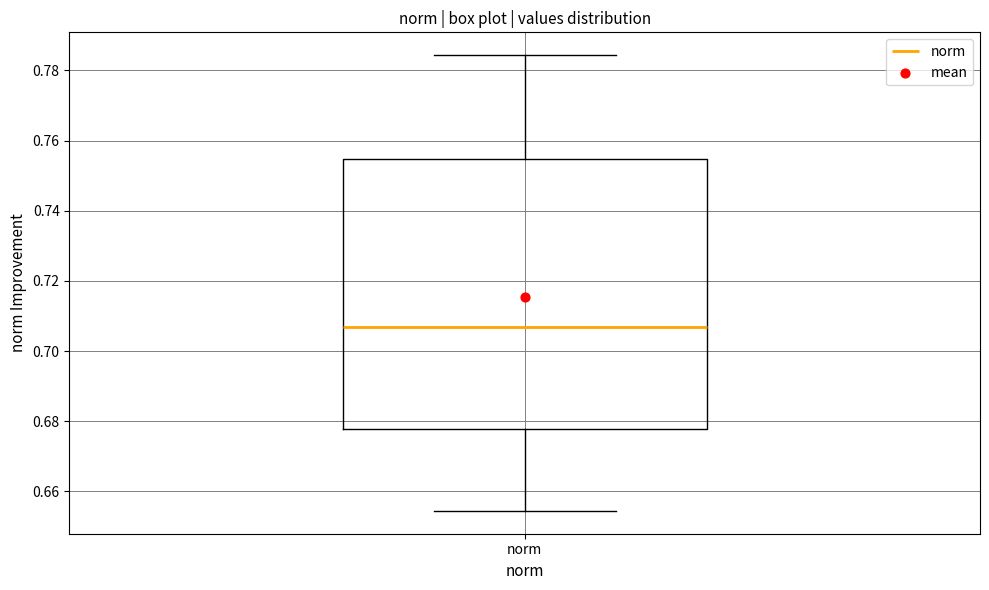

Transcribe this box plot: give where the median line is, the range the box spans, and where the two whiskers end, as read against the y-axis. The values are not printed on the chart, so give them approximately, as read against the axis.

median 0.706, box 0.678 to 0.754, whiskers 0.654 to 0.784